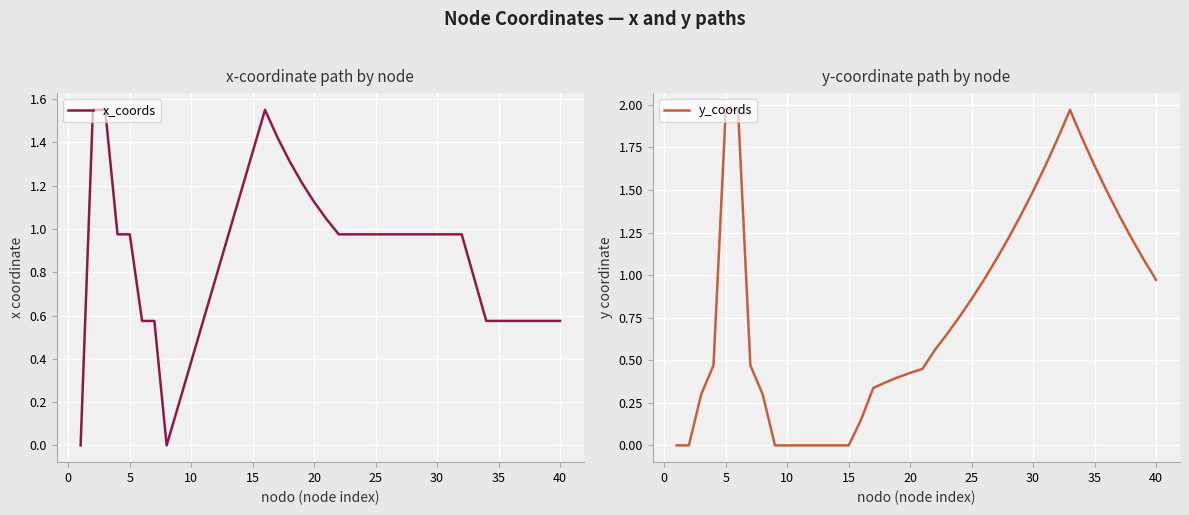

Reading right to left, extract all data points from this chart.

x_coords: 0.6	0.6	0.6	0.6	0.6	0.6	0.6	0.8	1.0	1.0	1.0	1.0	1.0	1.0	1.0	1.0	1.0	1.0	1.0	1.0	1.1	1.2	1.3	1.4	1.6	1.4	1.2	1.0	0.8	0.6	0.4	0.2	0.0	0.6	0.6	1.0	1.0	1.6	1.6	0.0
y_coords: 1.0	1.1	1.2	1.4	1.5	1.6	1.8	2.0	1.8	1.6	1.5	1.4	1.2	1.1	1.0	0.9	0.8	0.7	0.6	0.4	0.4	0.4	0.4	0.3	0.1	0.0	0.0	0.0	0.0	0.0	0.0	0.0	0.3	0.5	2.0	2.0	0.5	0.3	0.0	0.0